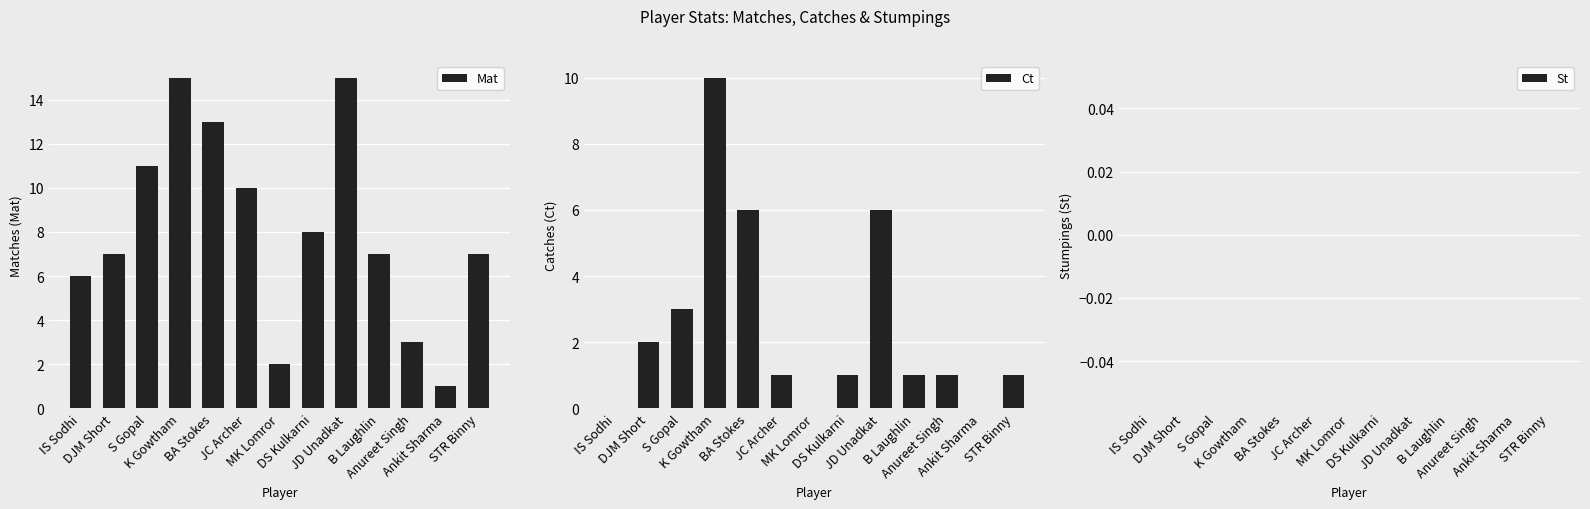

Which category has the lowest value across all series?

IS Sodhi